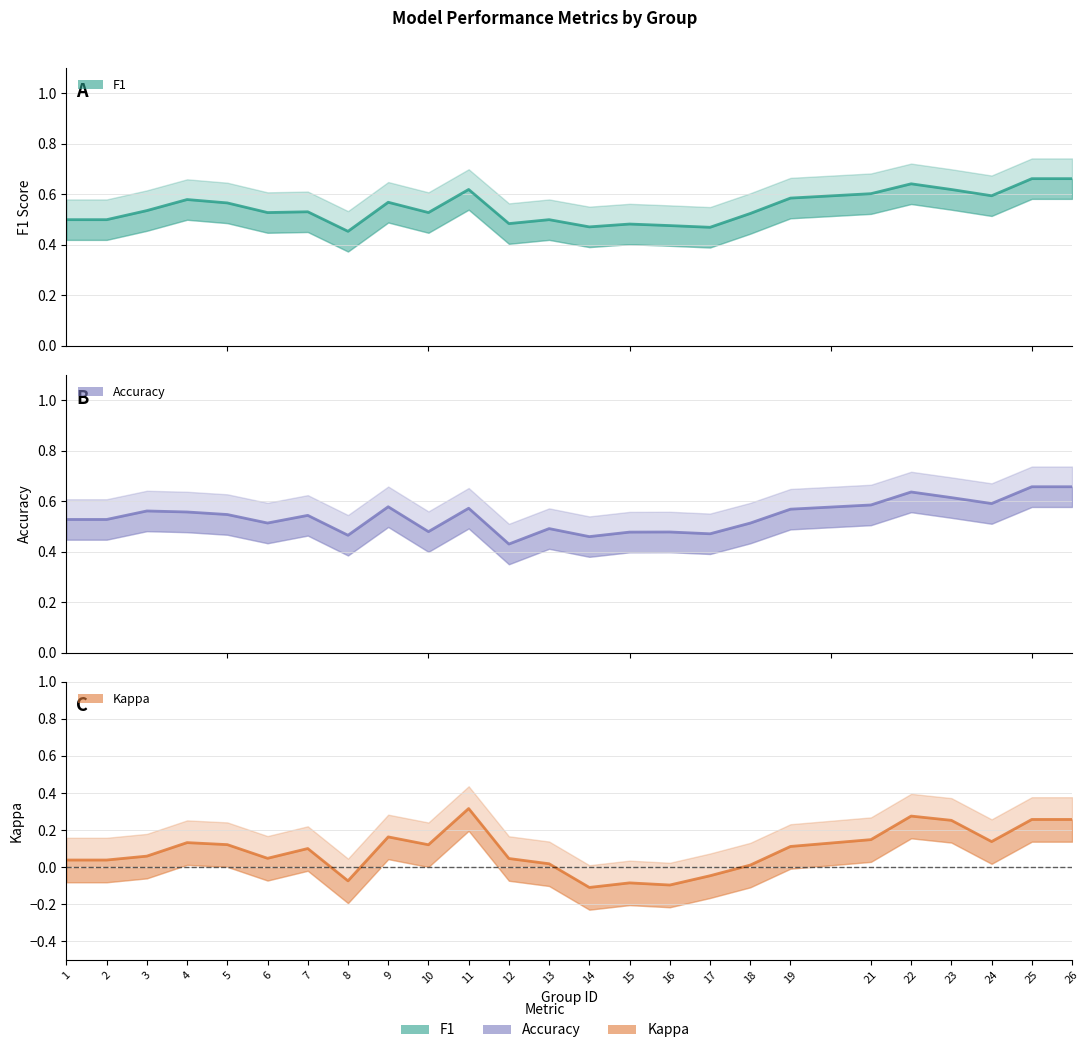

What are all the series names shown in the legend?

f1, accuracy, kappa